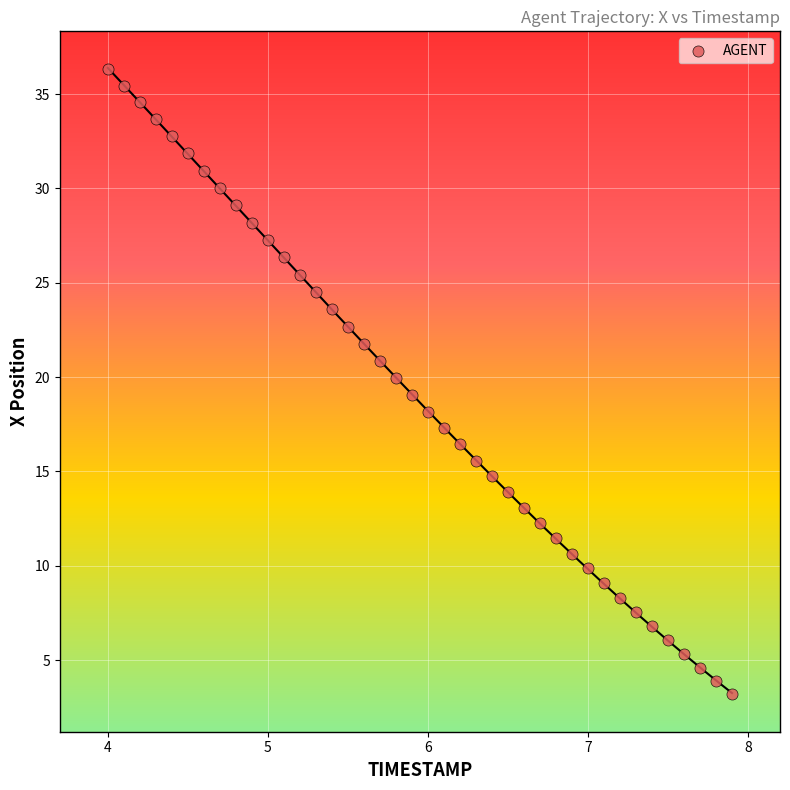

What is the range of X values (max minus min)?

3.9